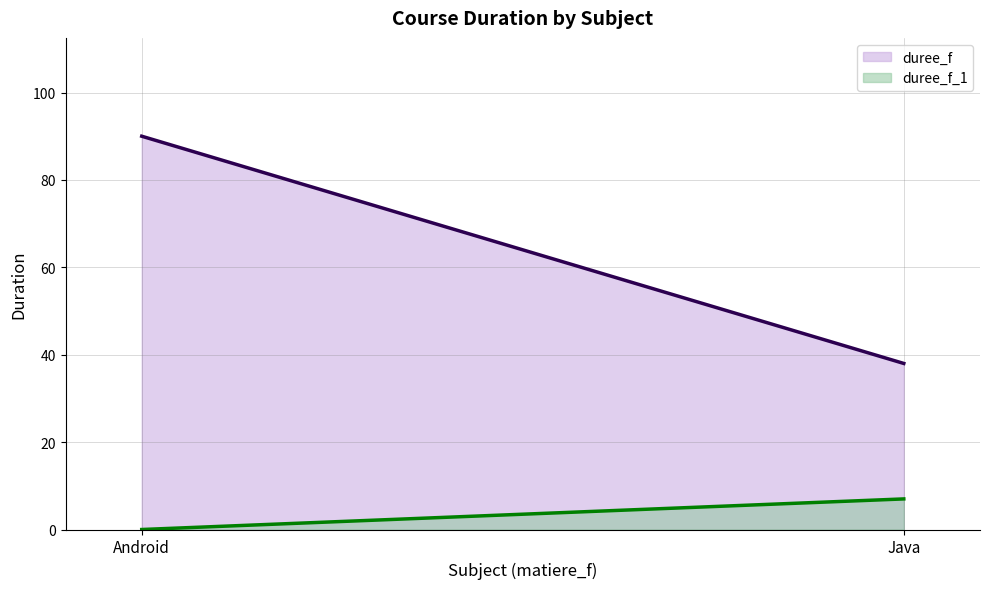

What position from the right is Java?

1